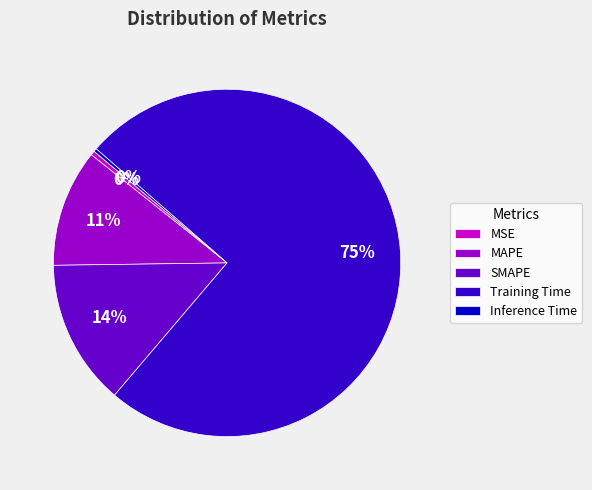

To the nearest percent, what is the difference between the largest and smallest slice percentages?

75%